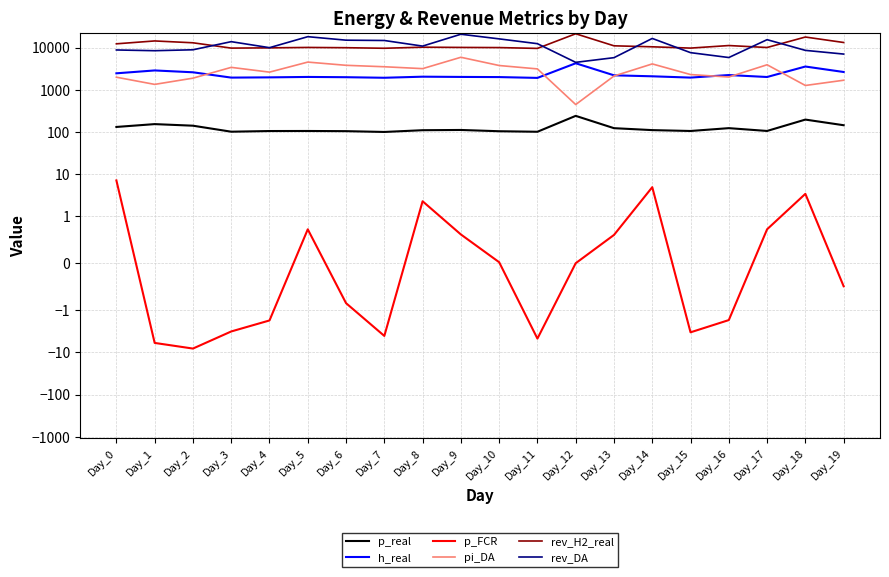

Which series has the largest total across all categories?

rev_H2_real